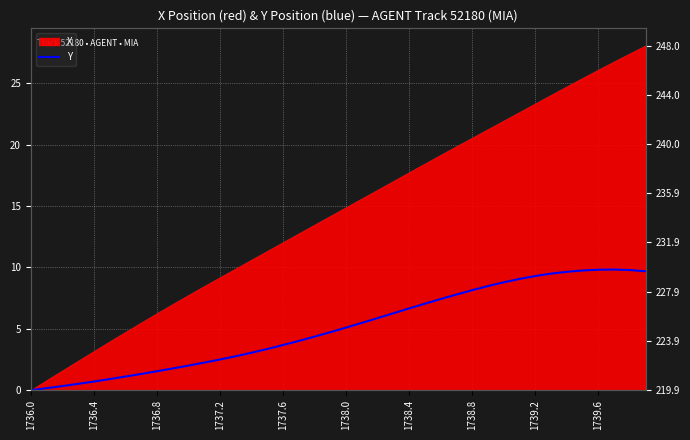

Where does the data first go above 5?

1738.0